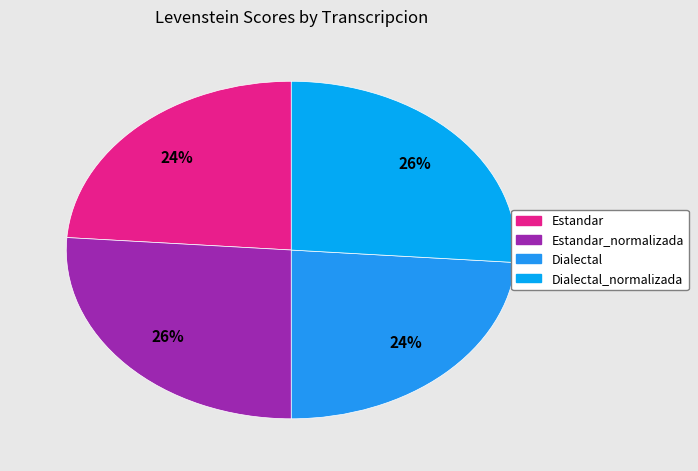

What is the largest slice in the pie chart?

Estandar_normalizada